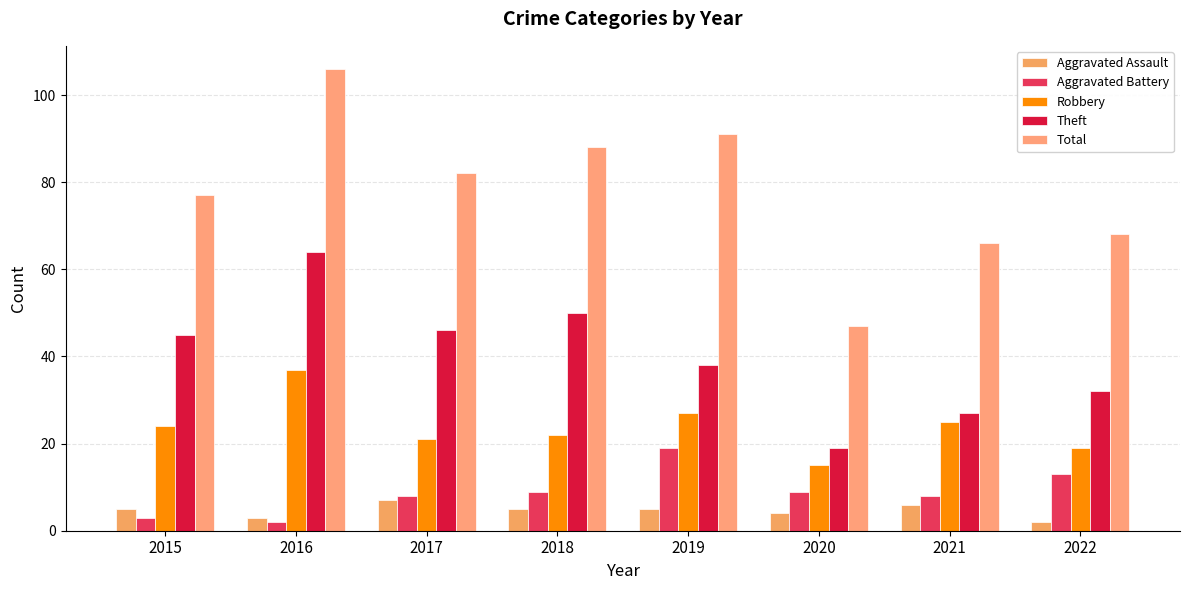

What is the difference between the second highest and second lowest values in the Total series?

25